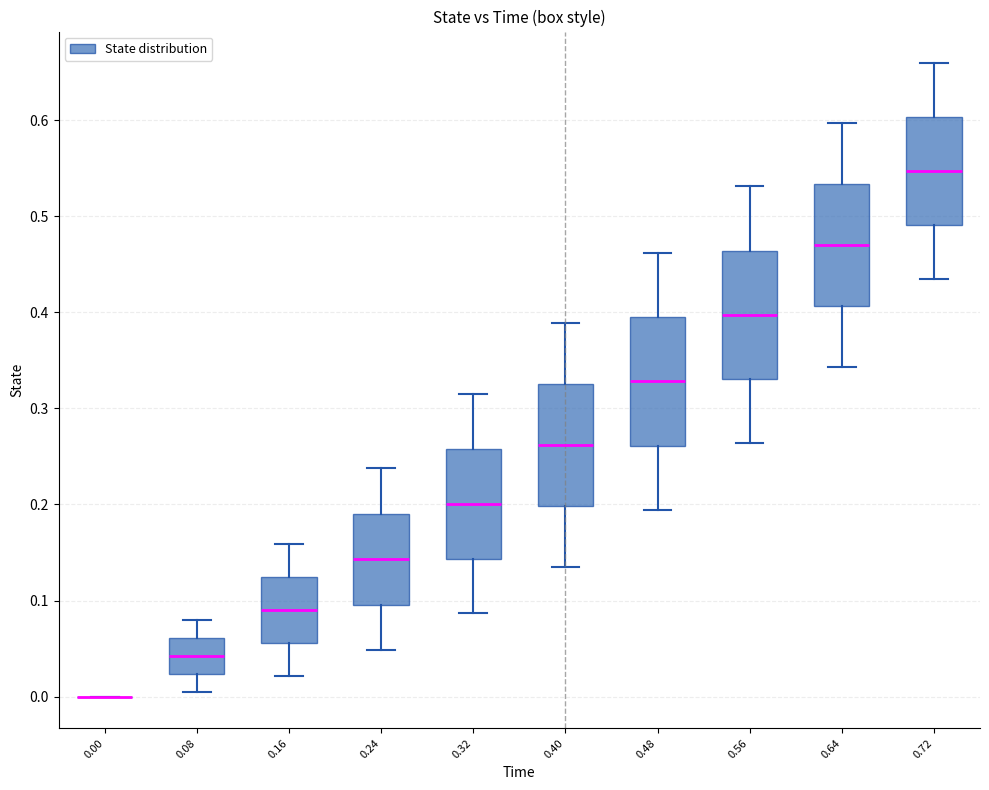

Reading left to right, transcribe this box plot: for each box, give where its median line is, the range the box spans, and where its two whiskers end, as read against the y-axis. The values are not printed on the chart, so give them approximately, as read against the axis.

0.00: box collapsed to a line at 0.00, whiskers 0.00 to 0.00
0.08: median 0.04, box 0.02 to 0.06, whiskers 0.01 to 0.08
0.16: median 0.09, box 0.06 to 0.12, whiskers 0.02 to 0.16
0.24: median 0.14, box 0.10 to 0.19, whiskers 0.05 to 0.24
0.32: median 0.20, box 0.14 to 0.26, whiskers 0.09 to 0.31
0.40: median 0.26, box 0.20 to 0.33, whiskers 0.14 to 0.39
0.48: median 0.33, box 0.26 to 0.39, whiskers 0.19 to 0.46
0.56: median 0.40, box 0.33 to 0.46, whiskers 0.26 to 0.53
0.64: median 0.47, box 0.41 to 0.53, whiskers 0.34 to 0.60
0.72: median 0.55, box 0.49 to 0.60, whiskers 0.43 to 0.66